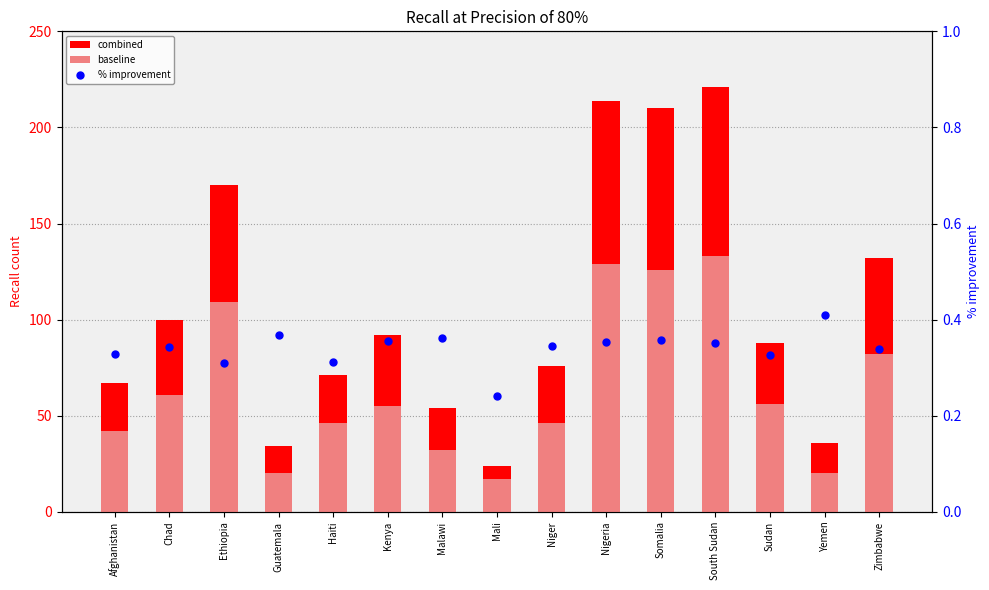

What is the total value across all series at Guatemala?

54.4